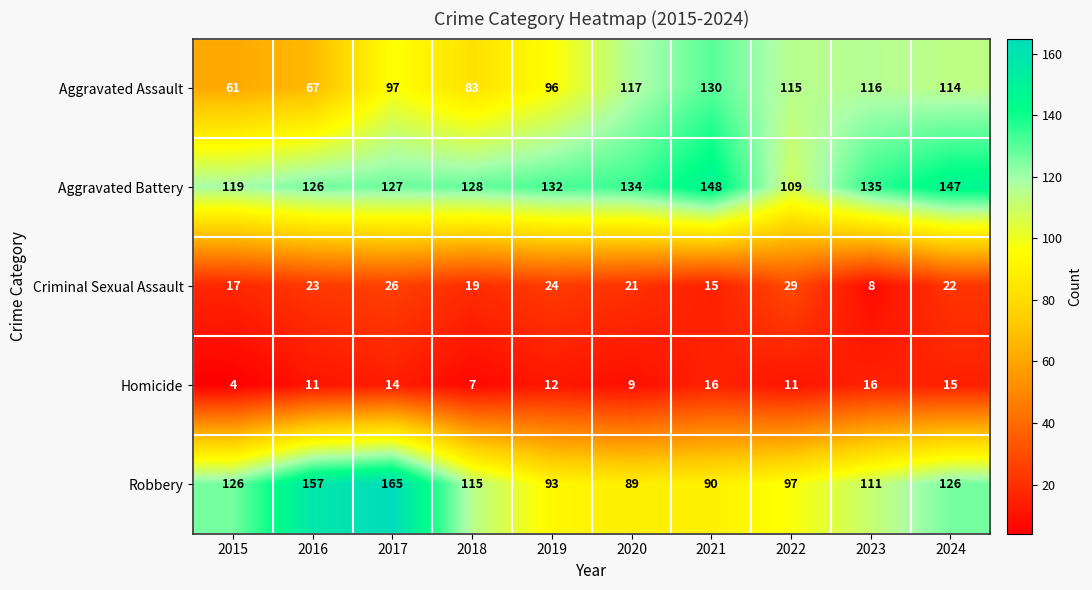

Which series has the widest spread of values?

Robbery